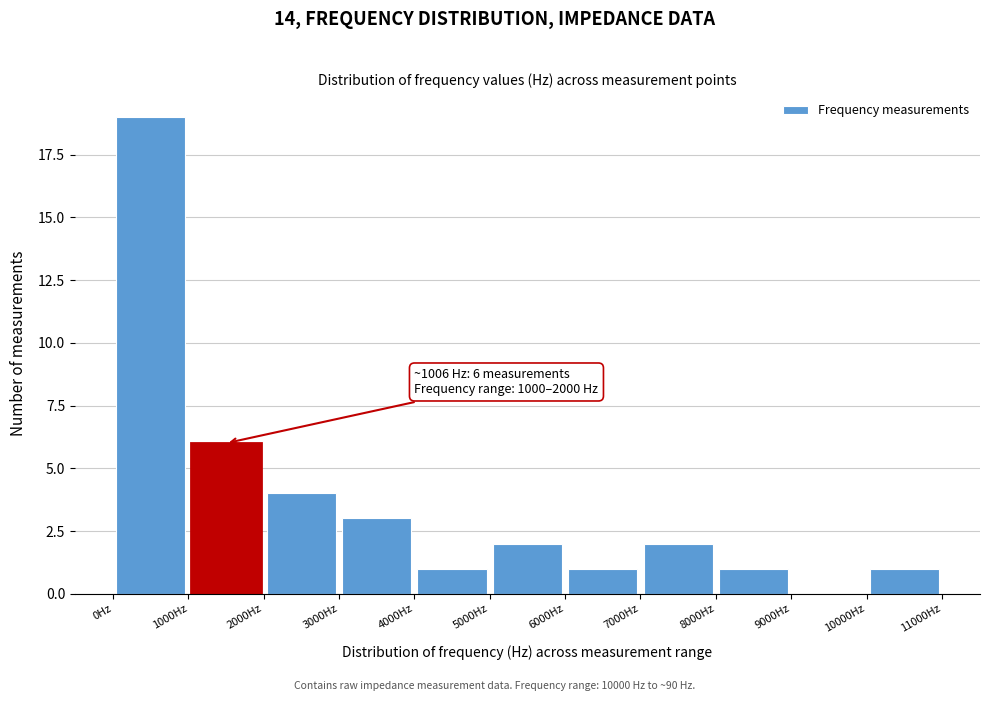

Which range on the x-axis has the tallest bar?

0 to 1000